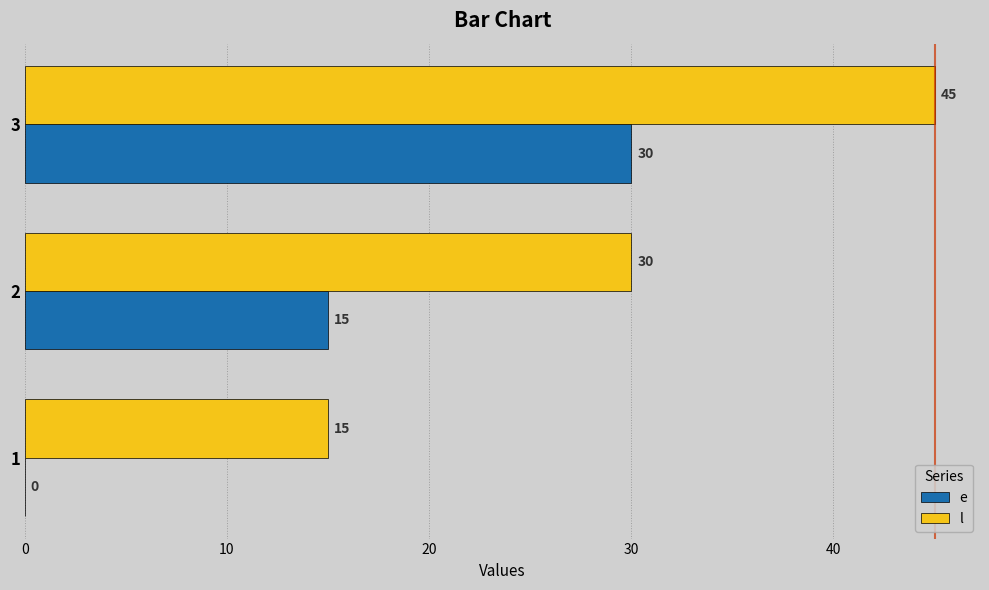

What is the sum of the l values at 1 and 3?

60